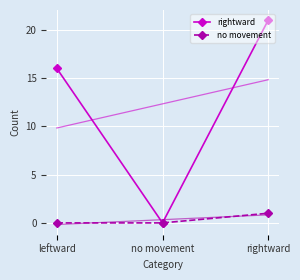

At which category is the sum across all series the highest?

rightward